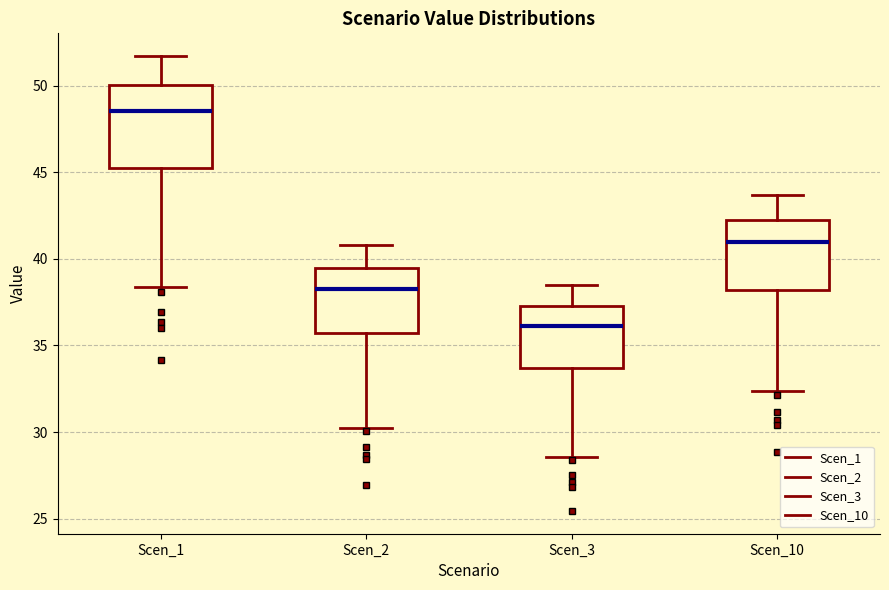

Where does the lower whisker of the box for Scen_3 end on the y-axis? The values are not printed on the chart, so give them approximately, as read against the axis.

28.5